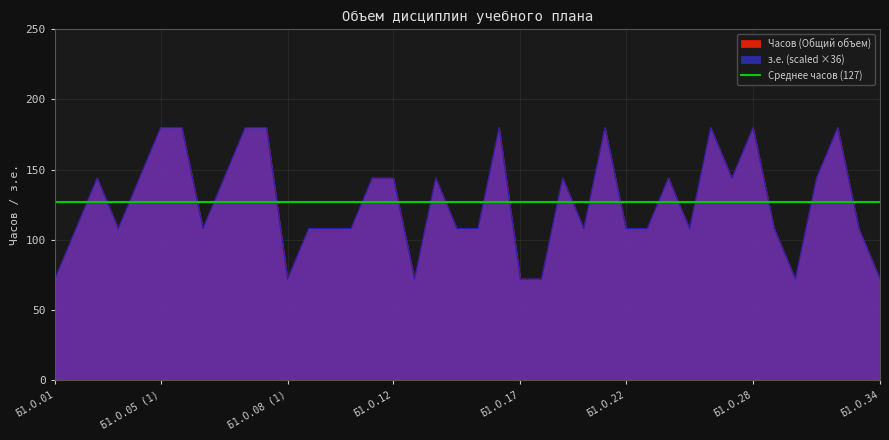

Is the value of Часов (Общий объем) at Б1.О.03 greater than the value of з.е. at Б1.О.21?

No